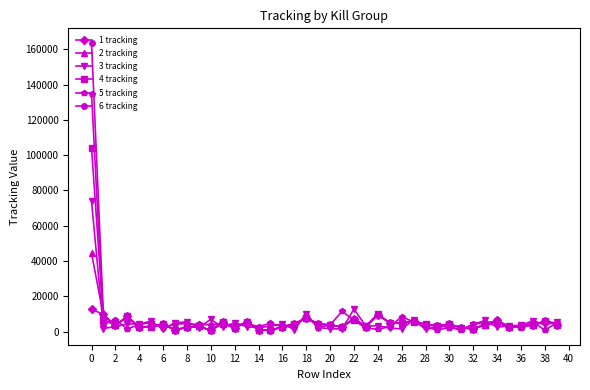

List the series in order of their peak value, highest first.

6 tracking, 5 tracking, 4 tracking, 3 tracking, 2 tracking, 1 tracking